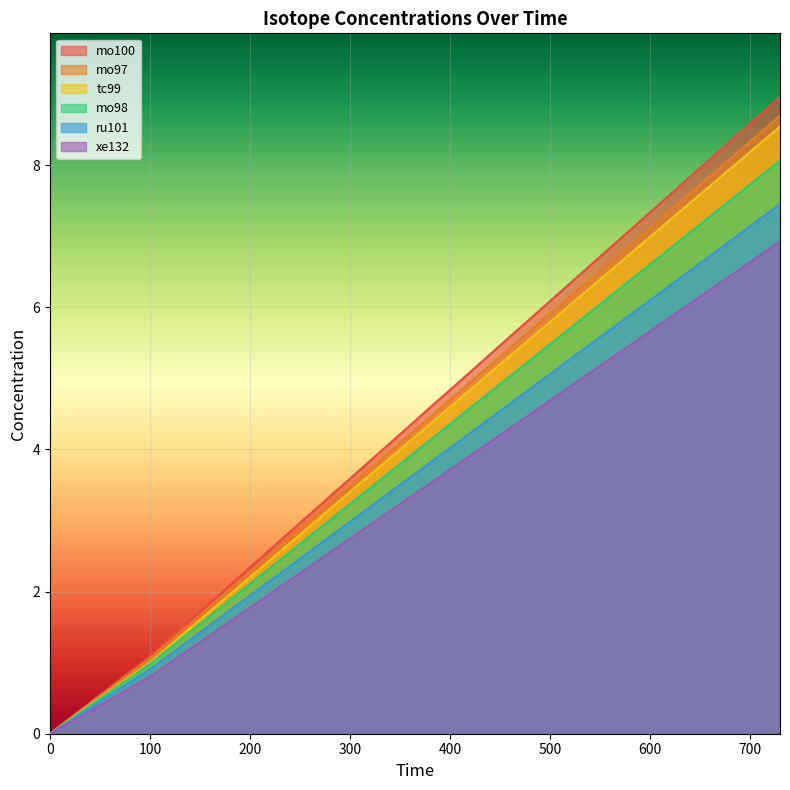

True or false: mo98 has a value of 0.0 at 0.

False